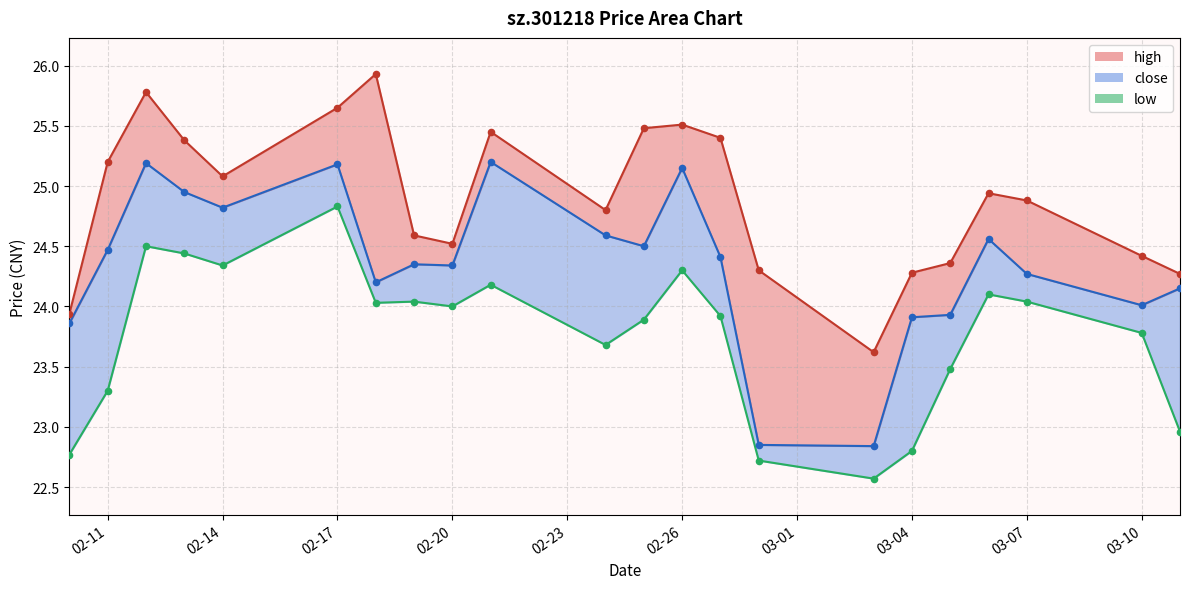

At how many categories does at least one series exceed 22?

22